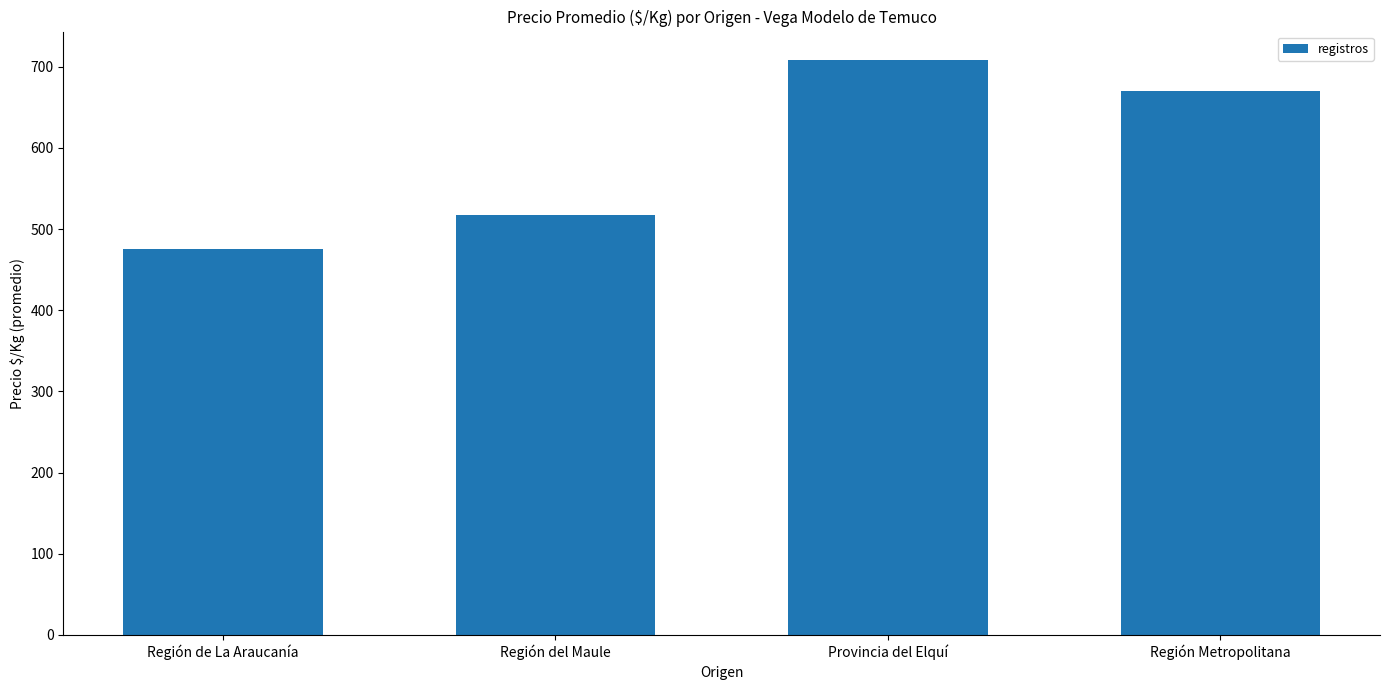

List the labels in order of value, smallest first.

Región de La Araucanía, Región del Maule, Región Metropolitana, Provincia del Elquí